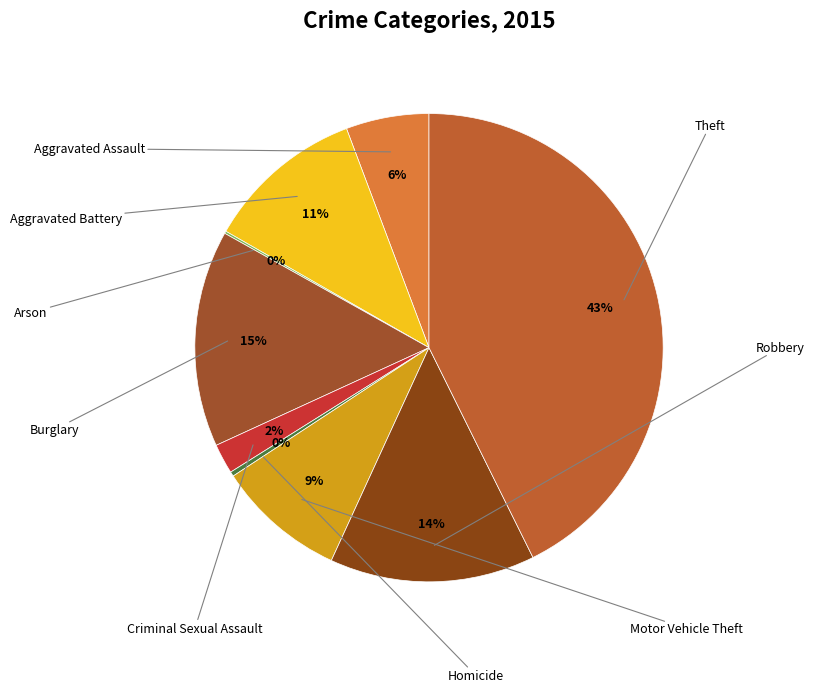

Rank the categories by value from lowest to highest.

Arson, Homicide, Criminal Sexual Assault, Aggravated Assault, Motor Vehicle Theft, Aggravated Battery, Robbery, Burglary, Theft